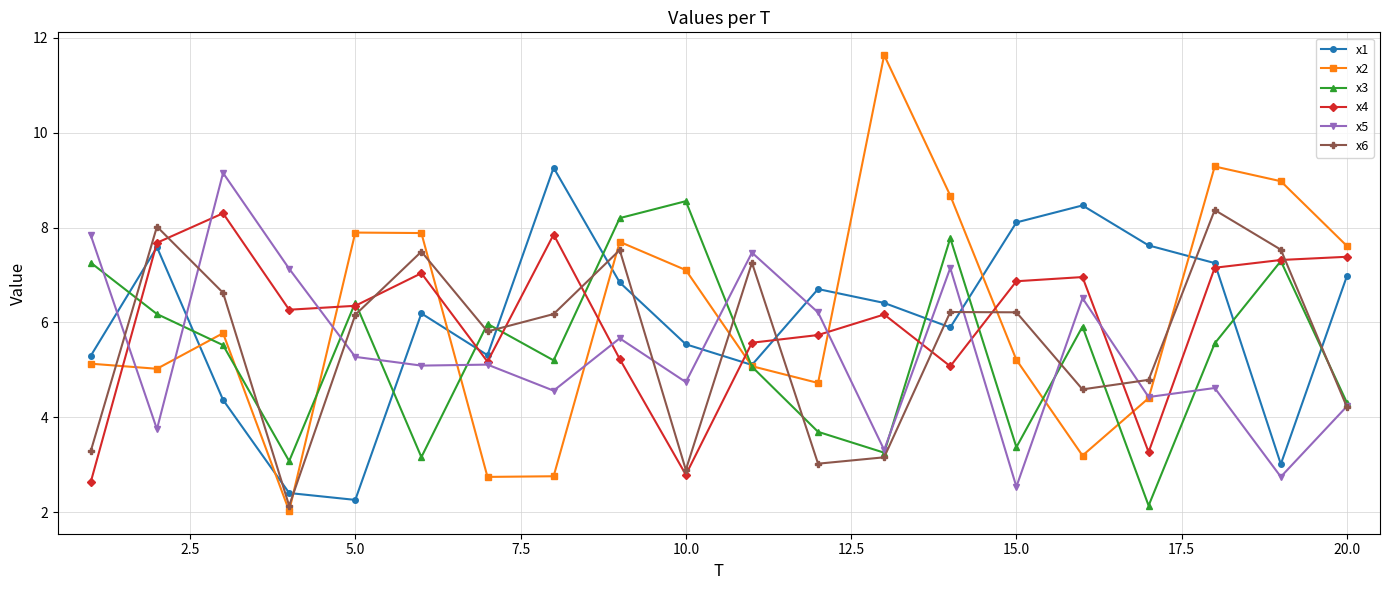

What is the maximum value for x4?

8.3